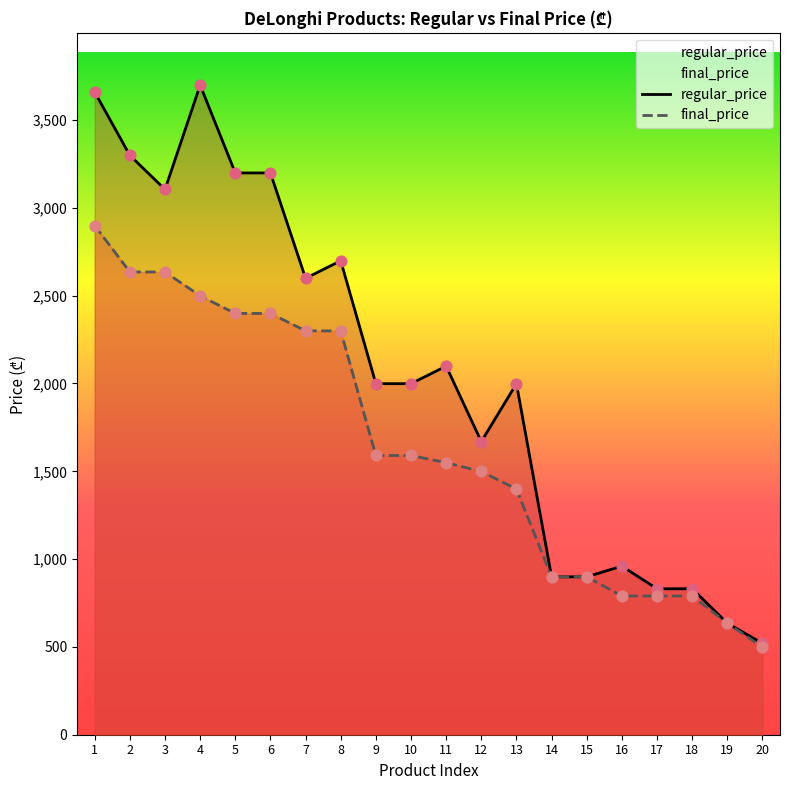

Which series contains the highest Y value?

regular_price